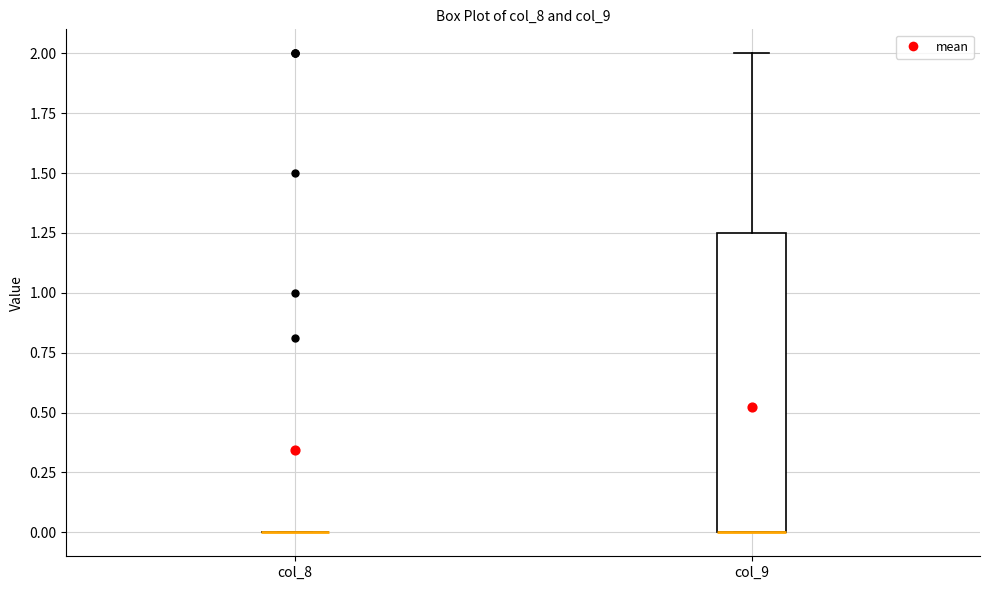

Reading left to right, transcribe this box plot: for each box, give where its median line is, the range the box spans, and where its two whiskers end, as read against the y-axis. The values are not printed on the chart, so give them approximately, as read against the axis.

col_8: box collapsed to a line at 0.00, whiskers 0.00 to 0.00
col_9: median 0.00 (drawn on the box's lower edge), box 0.00 to 1.25, whiskers 0.00 to 2.00